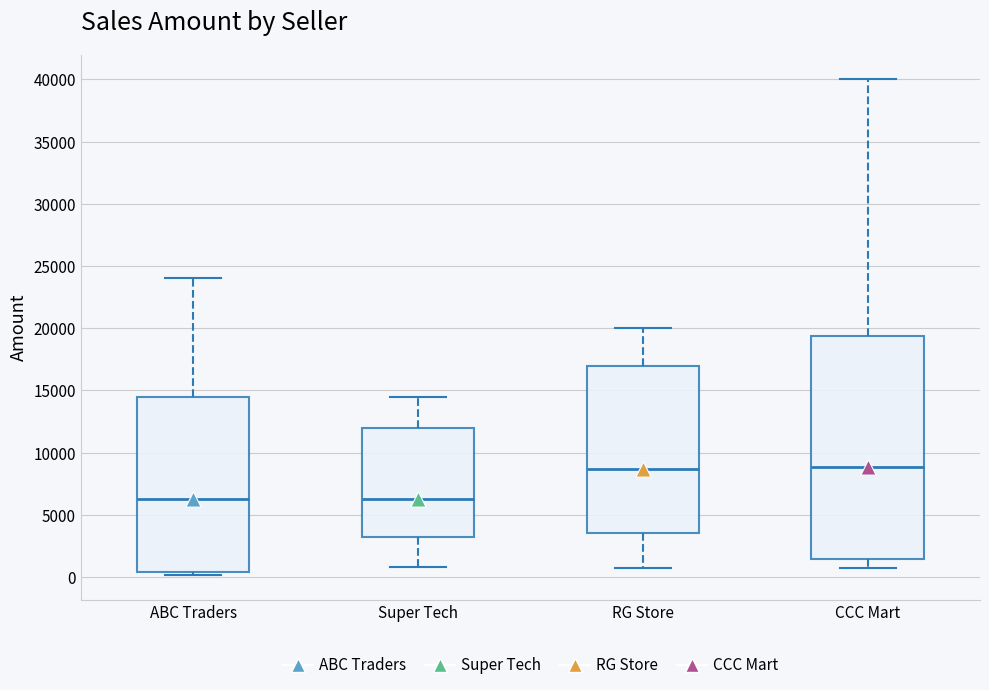

Where does the upper whisker of the box for ABC Traders end on the y-axis? The values are not printed on the chart, so give them approximately, as read against the axis.

24000